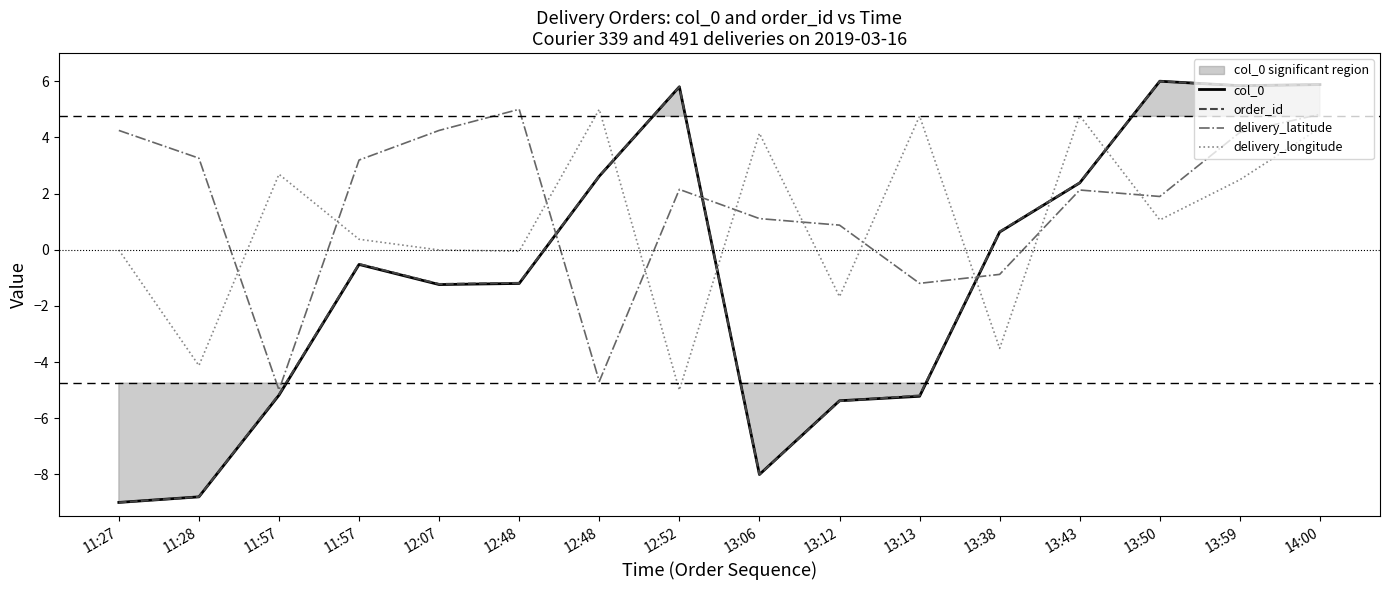

Which series ends up on top after the final intersection of delivery_longitude and delivery_latitude?

delivery_latitude